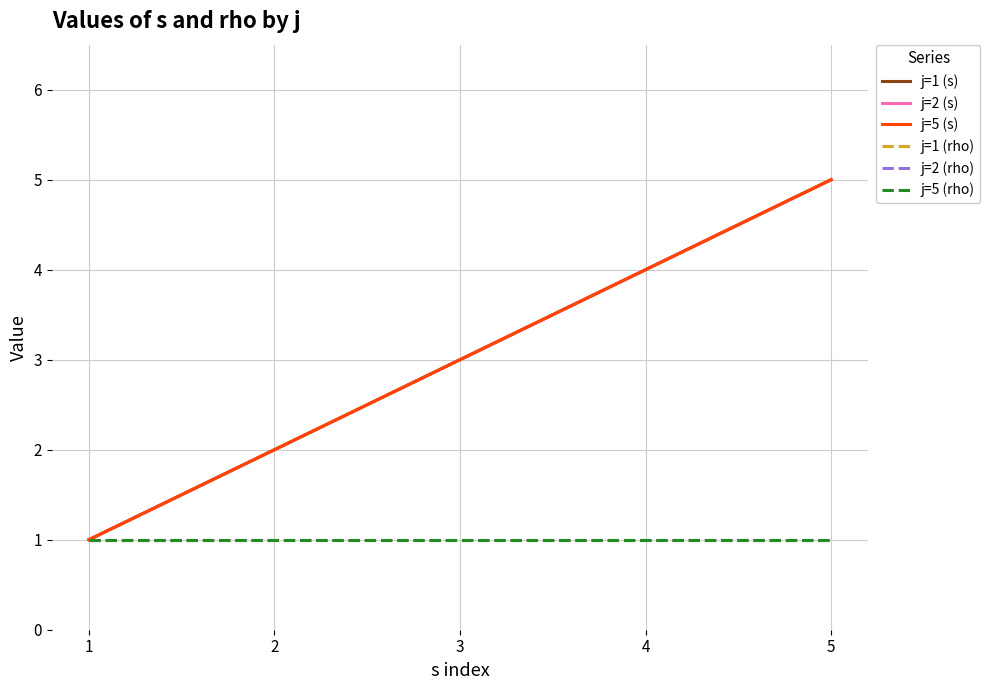

Does the chart display data point markers on the line(s)?

No